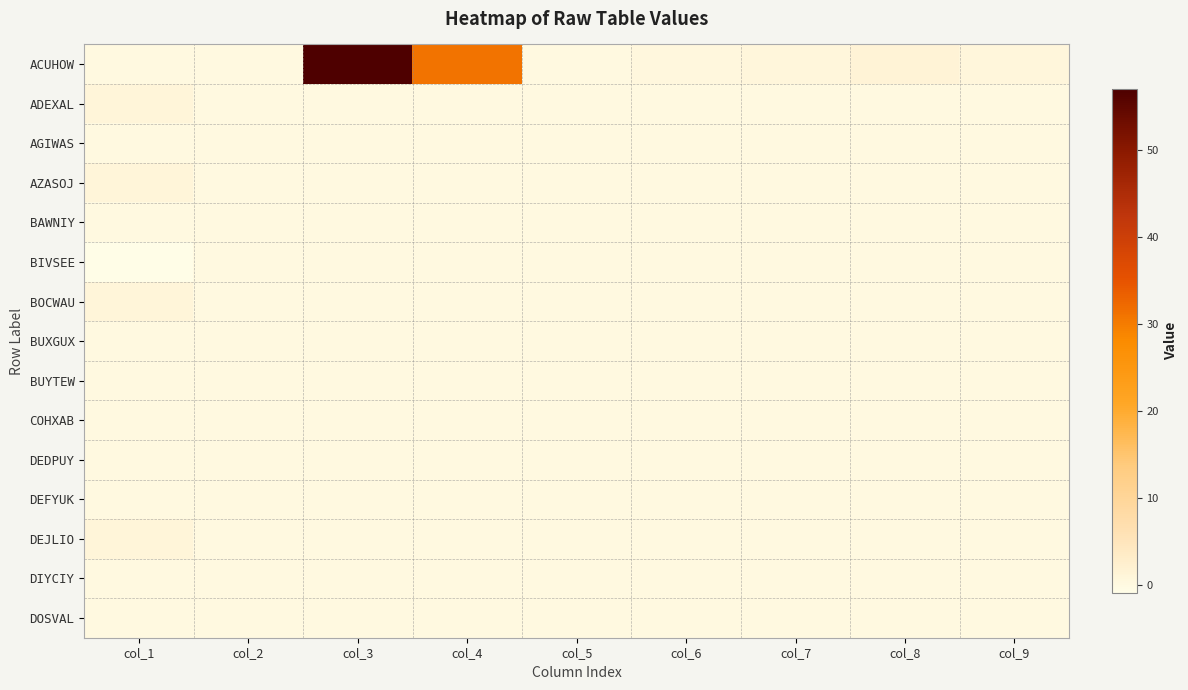

Which series has the widest spread of values?

ACUHOW